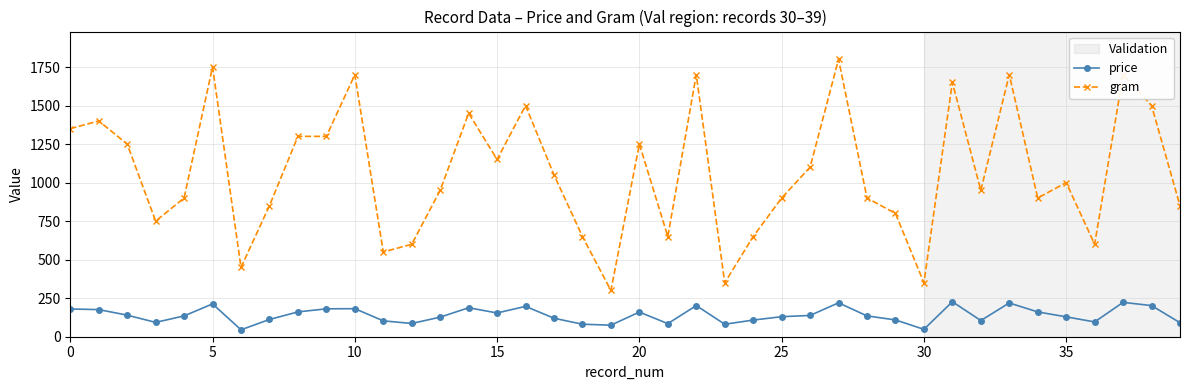

What is the average value of the price series?

140